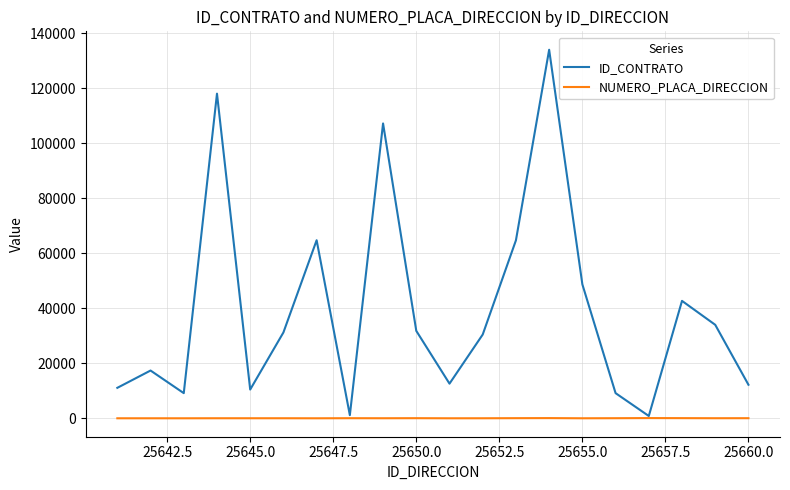

What is the highest value of the ID_CONTRATO series?

133912